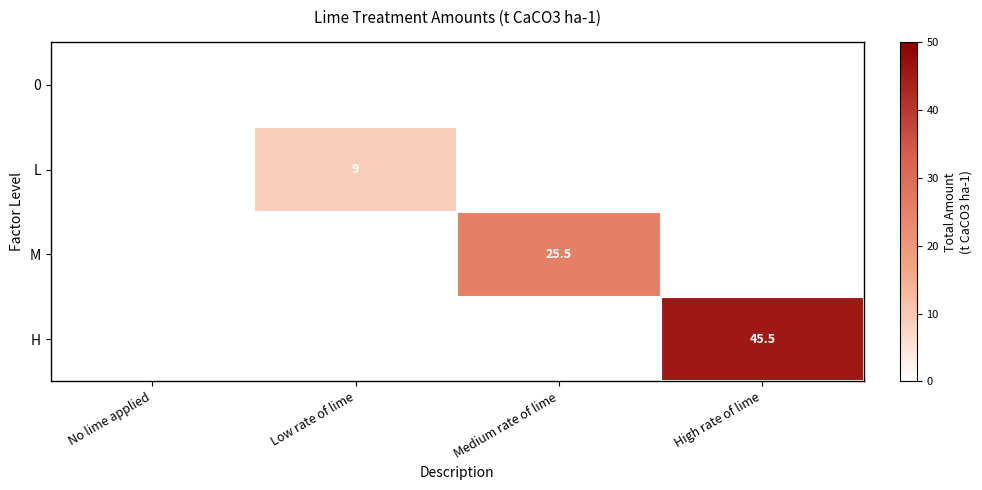

Is it true that L equals 9.0 at Low rate of lime?

True